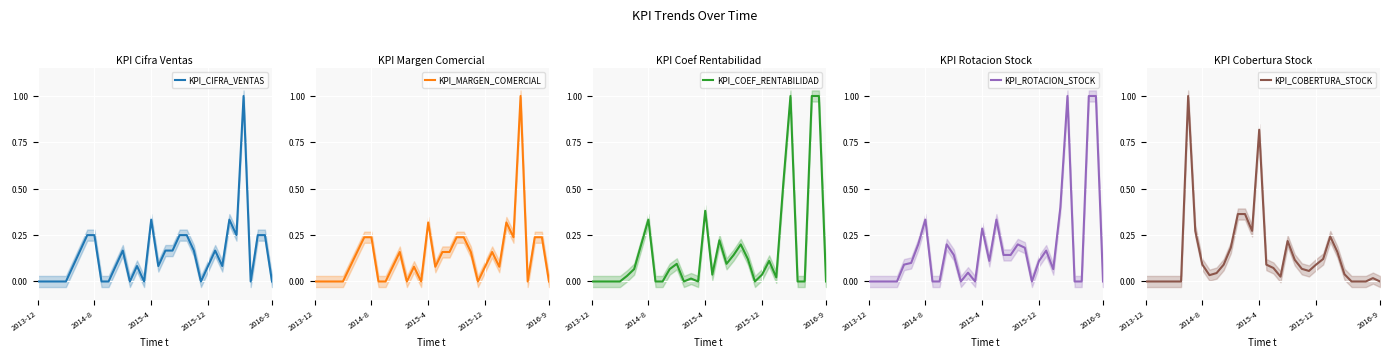

At which label is KPI_MARGEN_COMERCIAL closest to 0?

2013-12